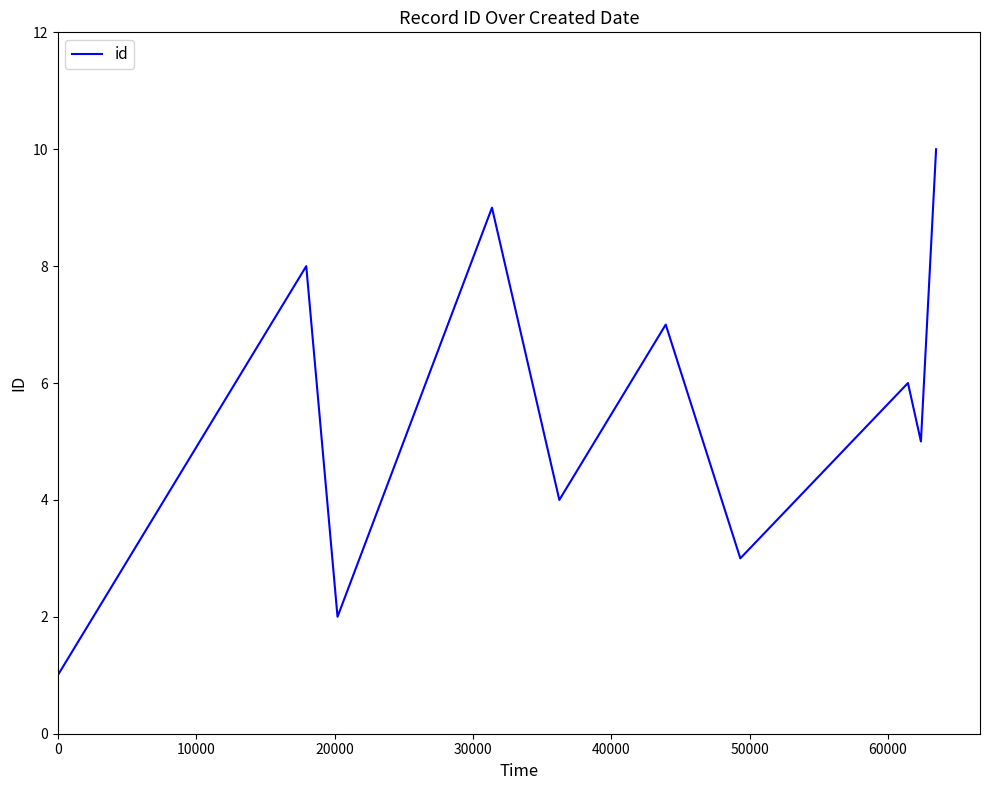

What is the maximum value shown in the chart?

10